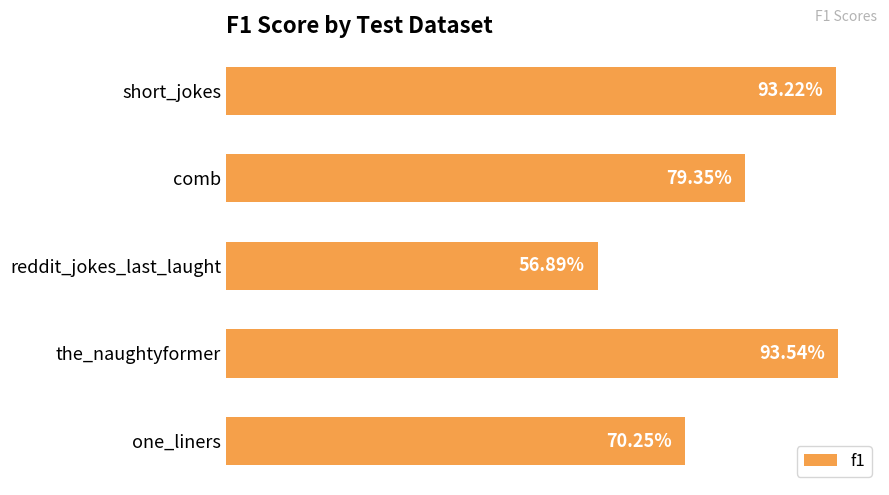

What is the sum of all values?

3.9